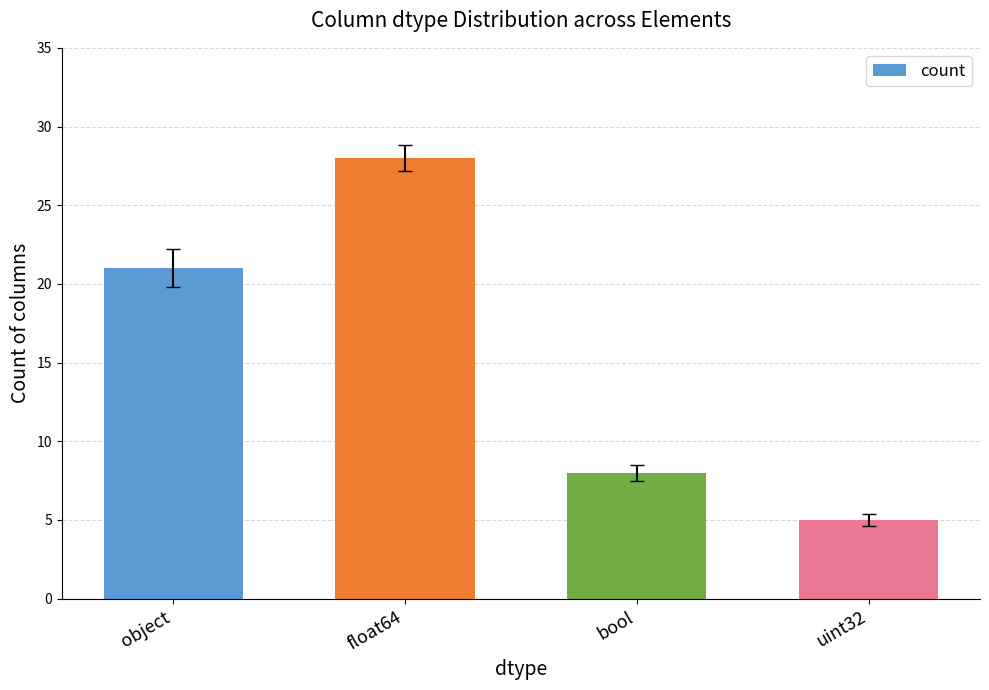

At which label is the value closest to 16?

object